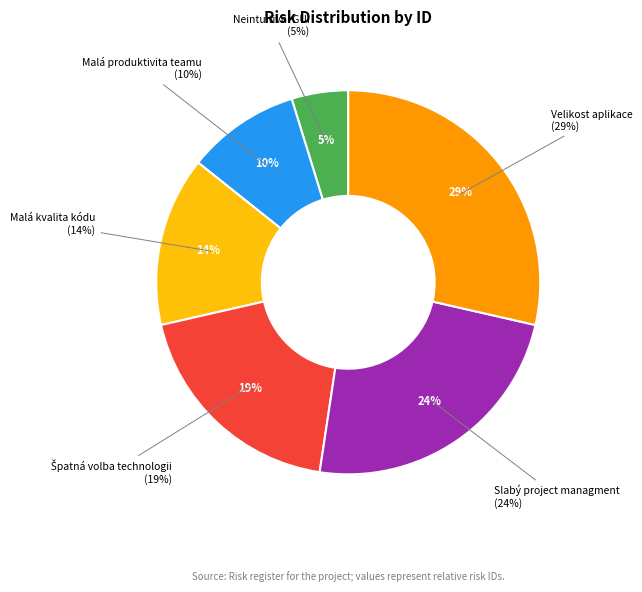

To the nearest percent, what percentage of the pie is Neintuitivní GUI?

5%